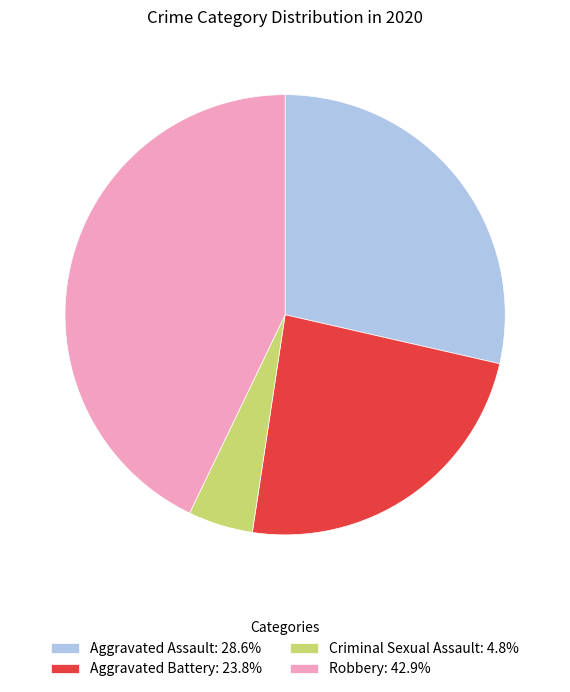

Is the sum of Aggravated Battery: 23.8% and Aggravated Assault: 28.6% greater than half?

Yes